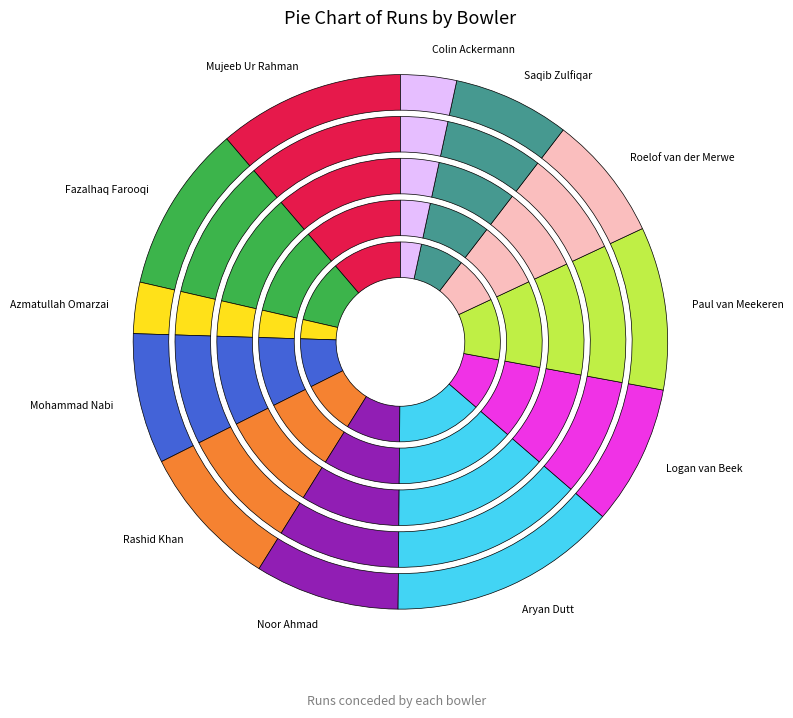

Rank the categories by value from highest to lowest.

Aryan Dutt, Mujeeb Ur Rahman, Fazalhaq Farooqi, Paul van Meekeren, Rashid Khan, Noor Ahmad, Logan van Beek, Mohammad Nabi, Roelof van der Merwe, Saqib Zulfiqar, Colin Ackermann, Azmatullah Omarzai